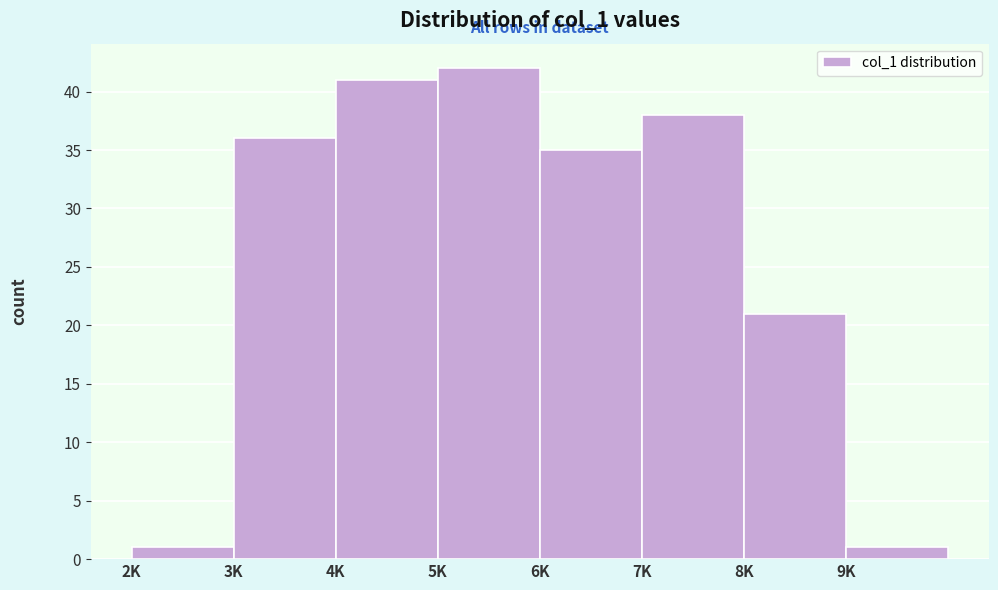

Reading right to left, what are all the values shown in this chart?

9K=1	8K=21	7K=38	6K=35	5K=42	4K=41	3K=36	2K=1